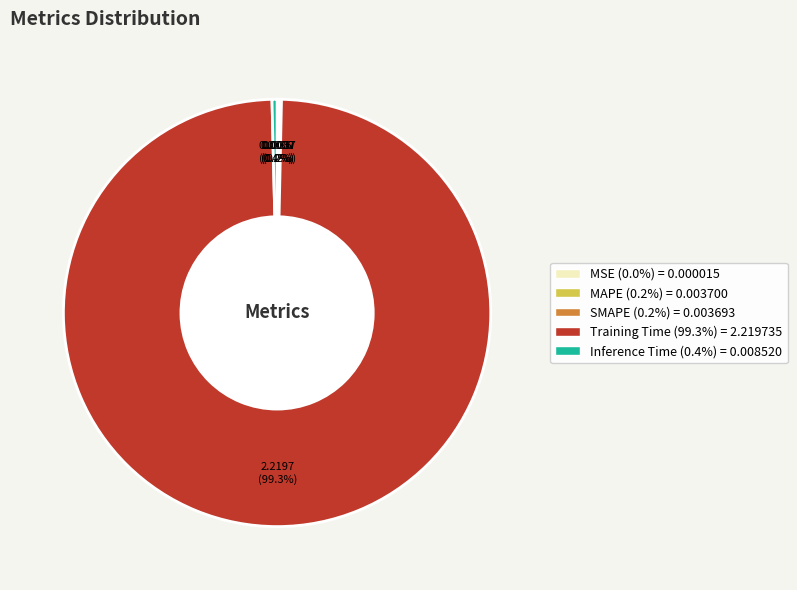

Which slice represents more than half of the pie?

Training Time